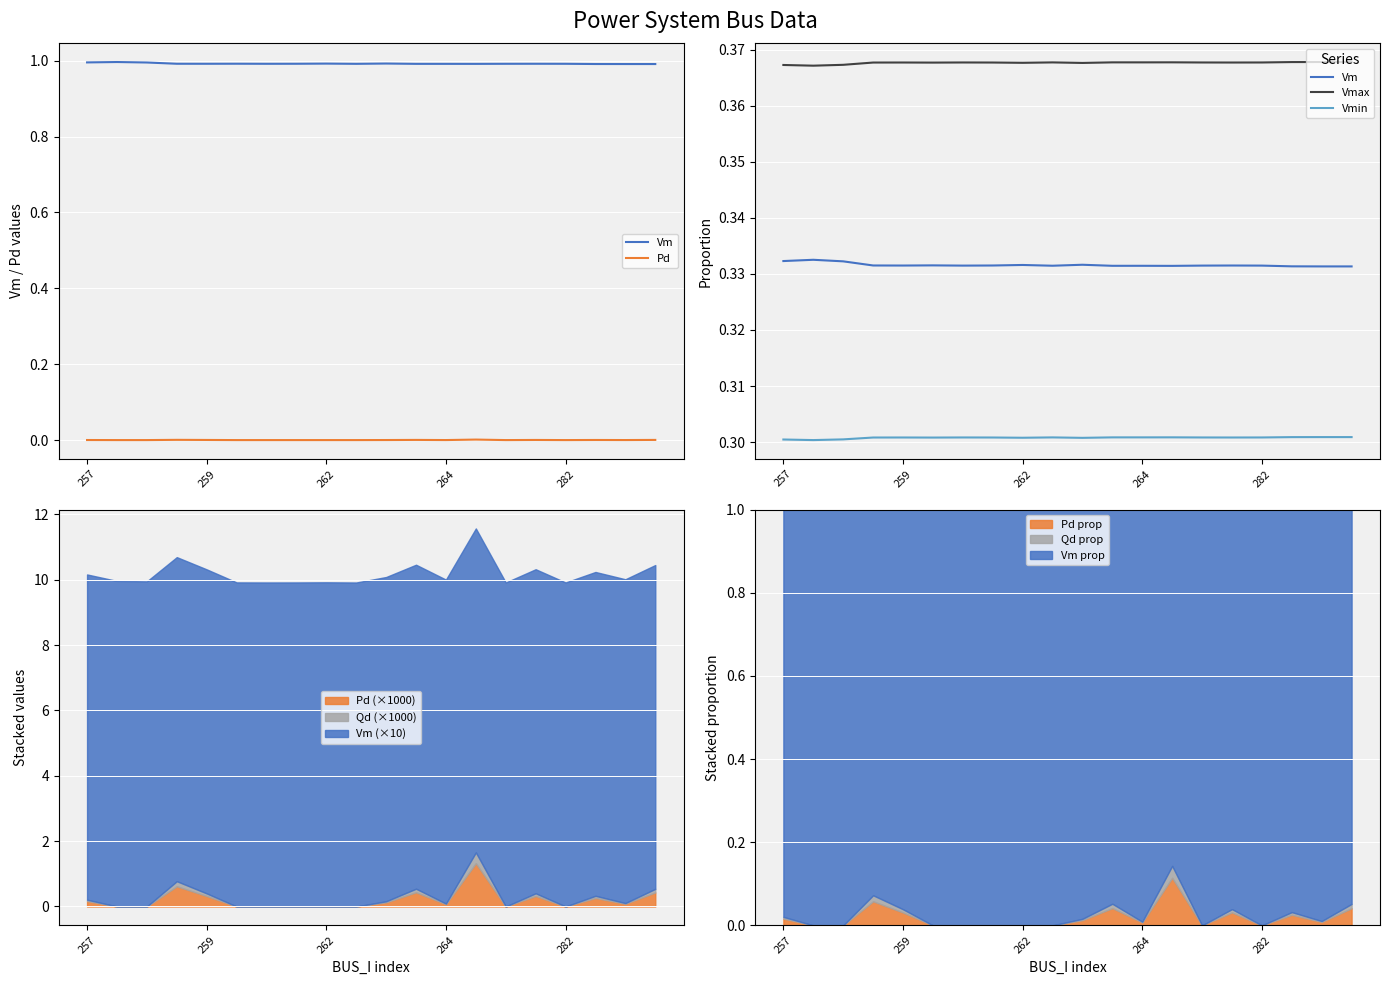

True or false: Vm and Vmax cross at least once.

False